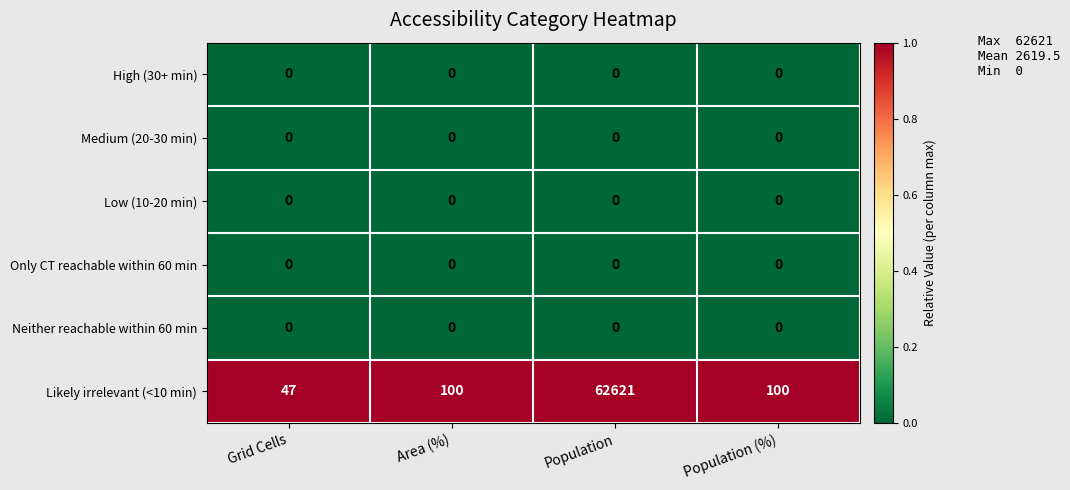

What is the difference between the highest and lowest values at Population (%)?

100